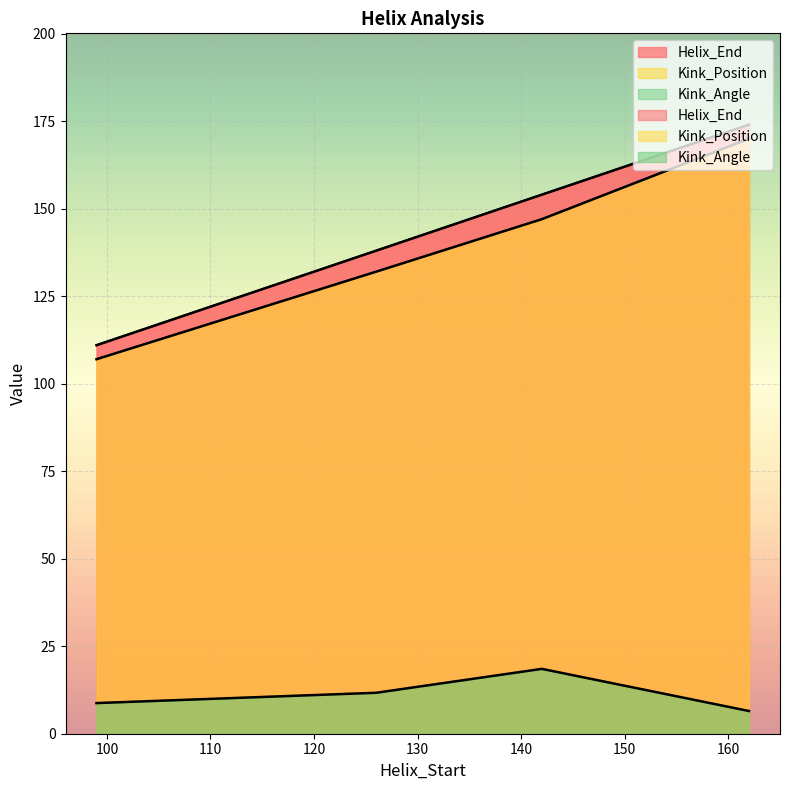

What is the average value of the Kink_Position series?

139.0